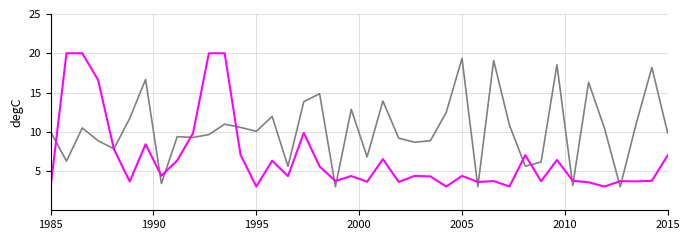

What is the smallest value displayed?

3.0